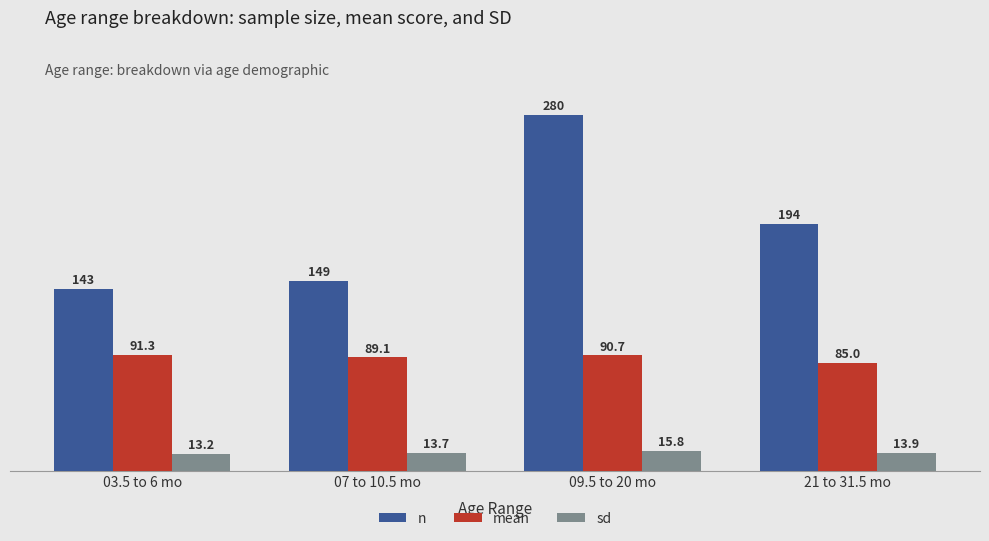

Between 03.5 to 6 mo and 21 to 31.5 mo, which series saw the biggest shift?

n